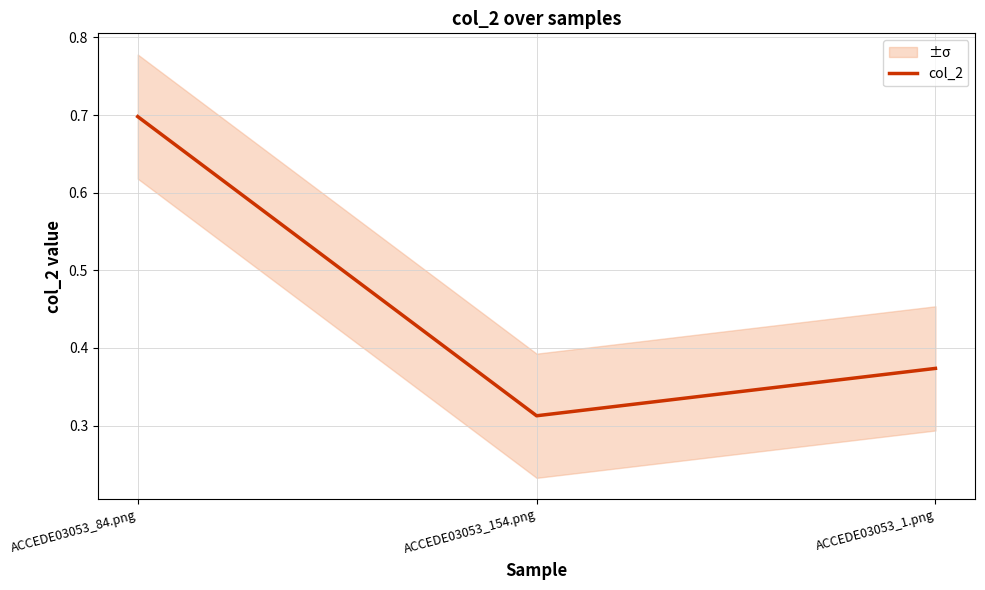

List the labels in order of value, largest first.

ACCEDE03053_84.png, ACCEDE03053_1.png, ACCEDE03053_154.png